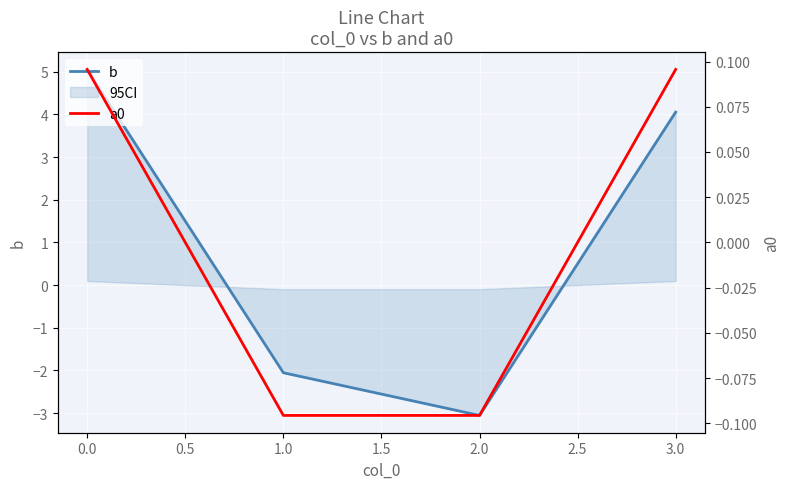

What is the difference between the second highest and minimum values in the a0 series?

0.2